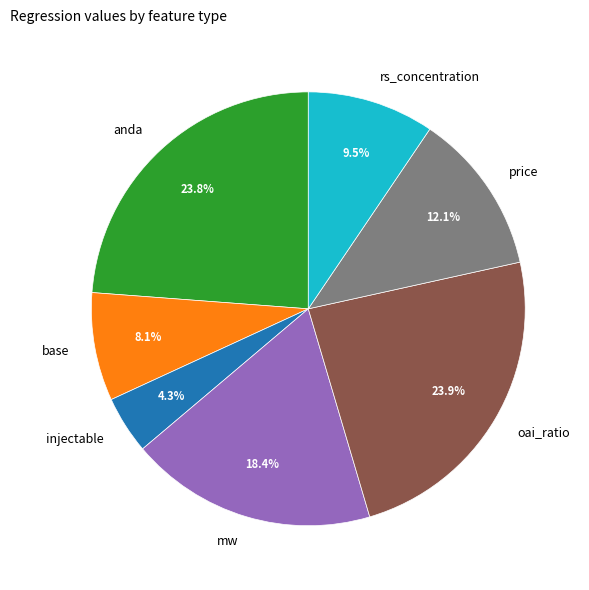

Which slice is the smallest?

injectable